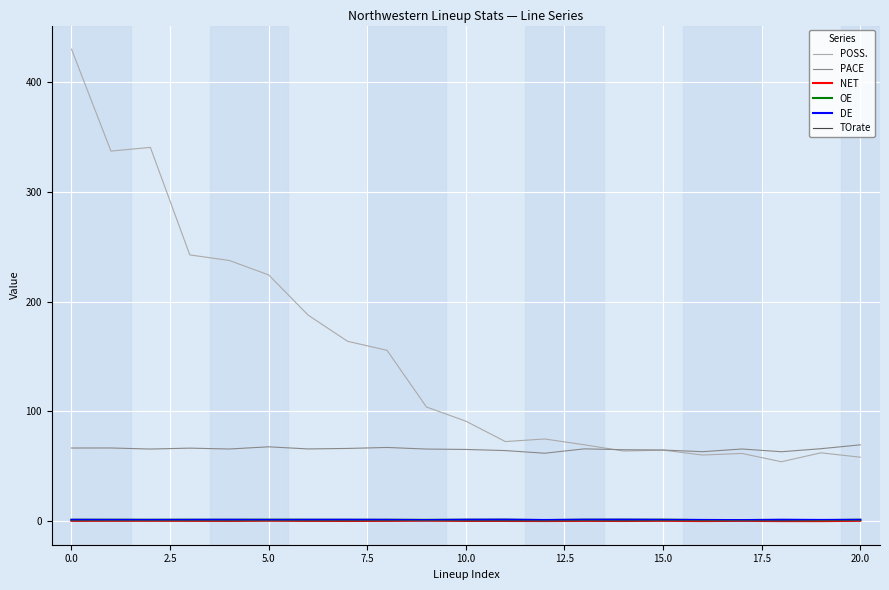

How many series are shown in this chart?

6